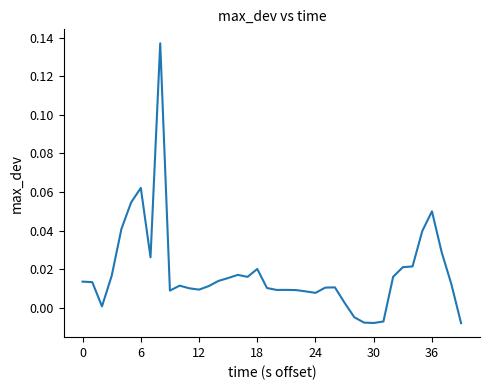

At which category does the chart reach its minimum across all series?

39